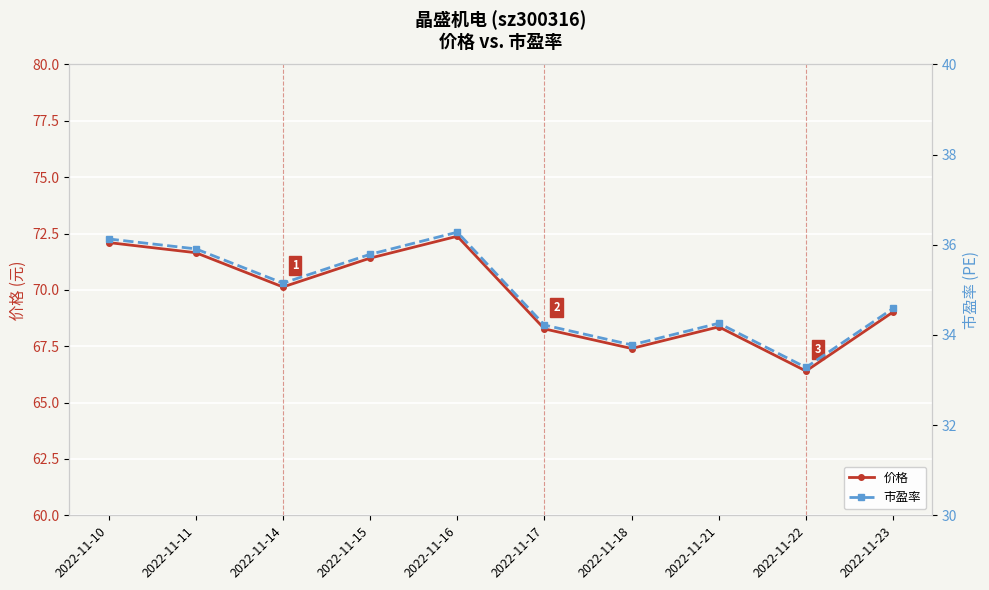

How many lines are shown in the chart?

2